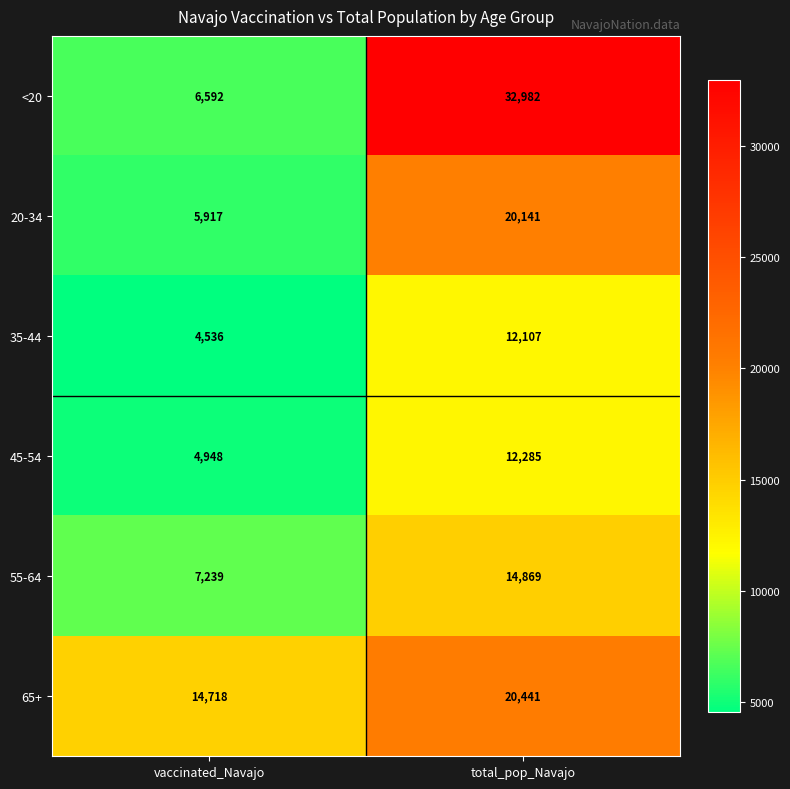

What is the spread (max minus min) of values at total_pop_Navajo?

20875